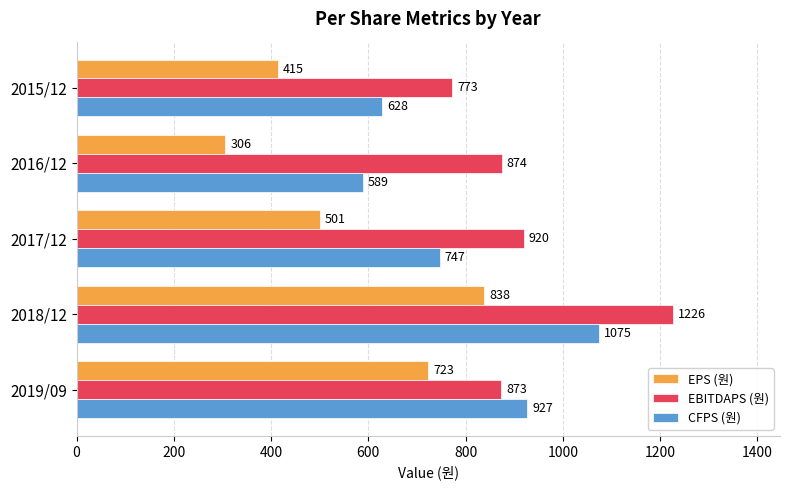

The CFPS (원) series shows 927 at 2019/09. True or false?

True